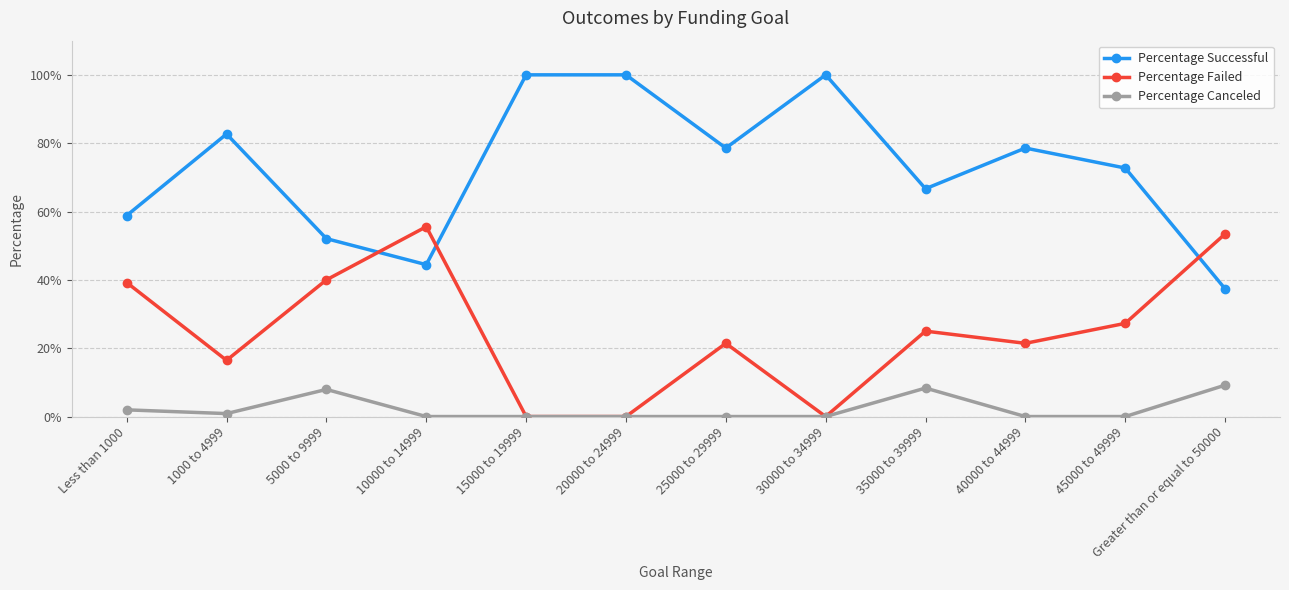

Which series has the widest spread of values?

Percentage Successful